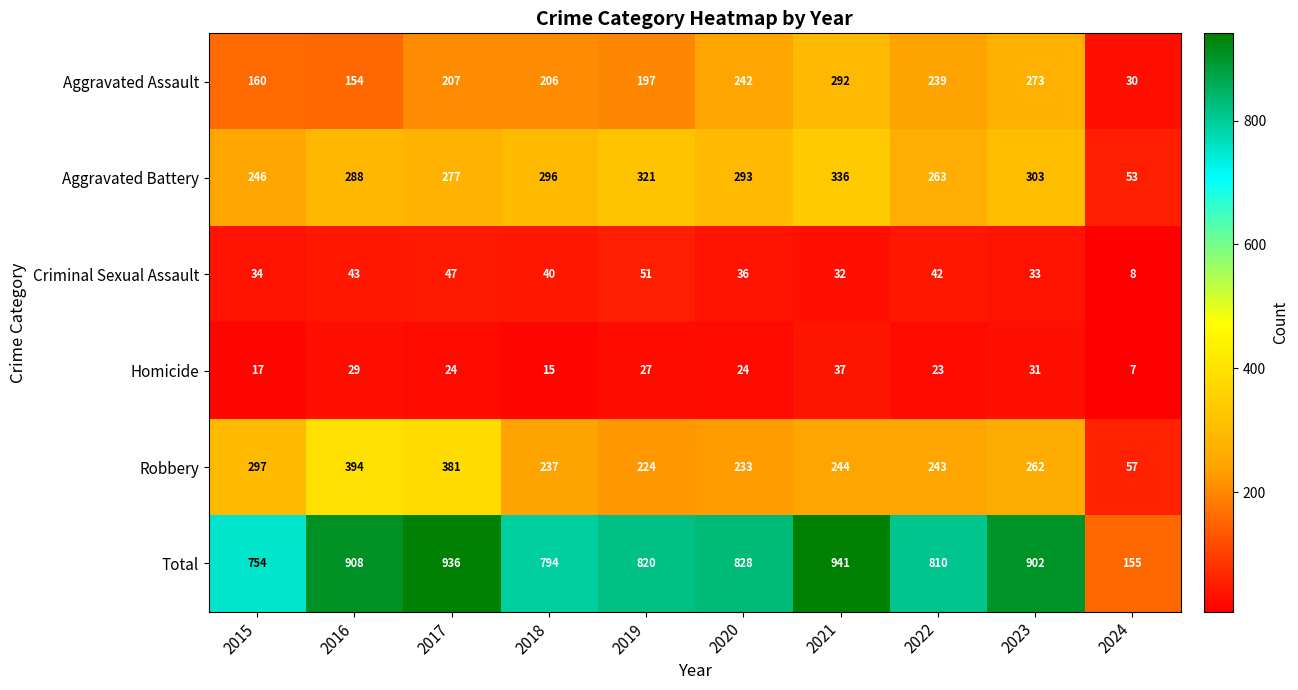

What is the difference between the maximum and minimum values in the Total series?

786